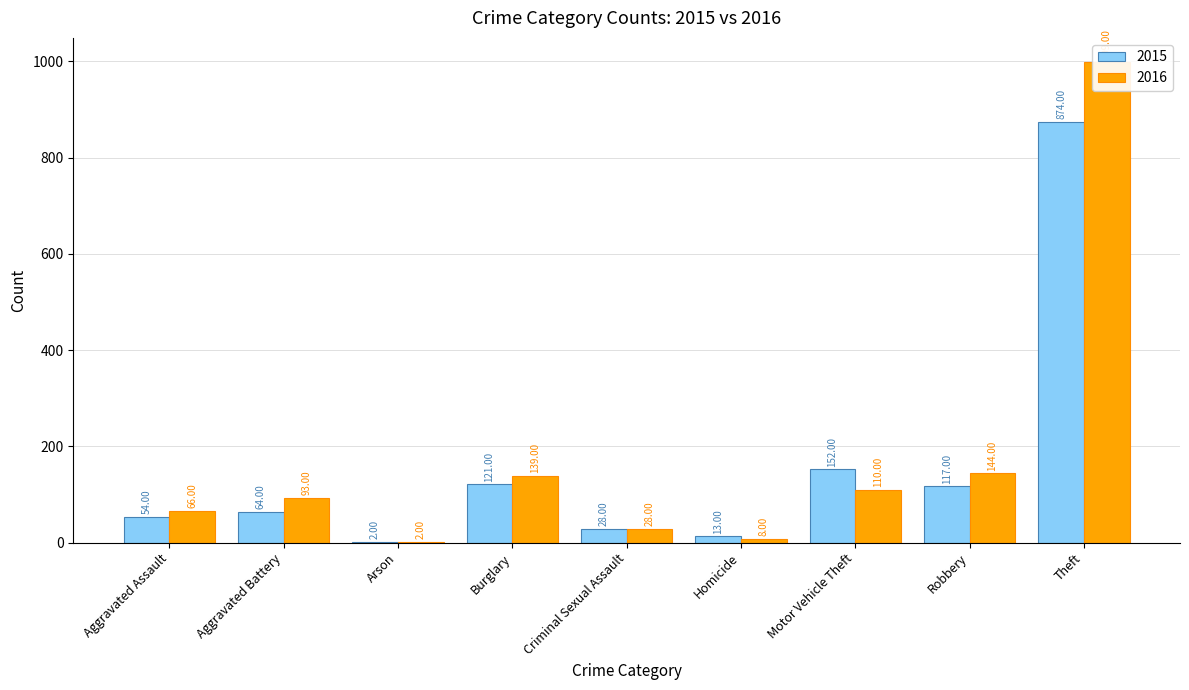

Reading left to right, what are all the values shown in this chart?

2015: Aggravated Assault=54	Aggravated Battery=64	Arson=2	Burglary=121	Criminal Sexual Assault=28	Homicide=13	Motor Vehicle Theft=152	Robbery=117	Theft=874
2016: Aggravated Assault=66	Aggravated Battery=93	Arson=2	Burglary=139	Criminal Sexual Assault=28	Homicide=8	Motor Vehicle Theft=110	Robbery=144	Theft=999